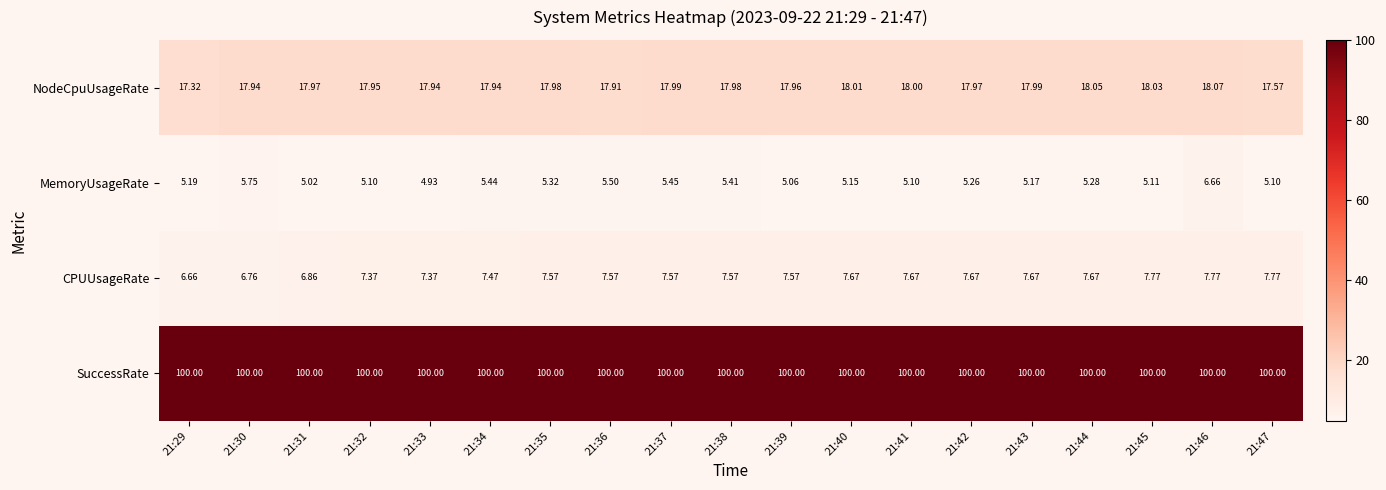

Which series changed the most between 21:32 and 21:41?

CPUUsageRate